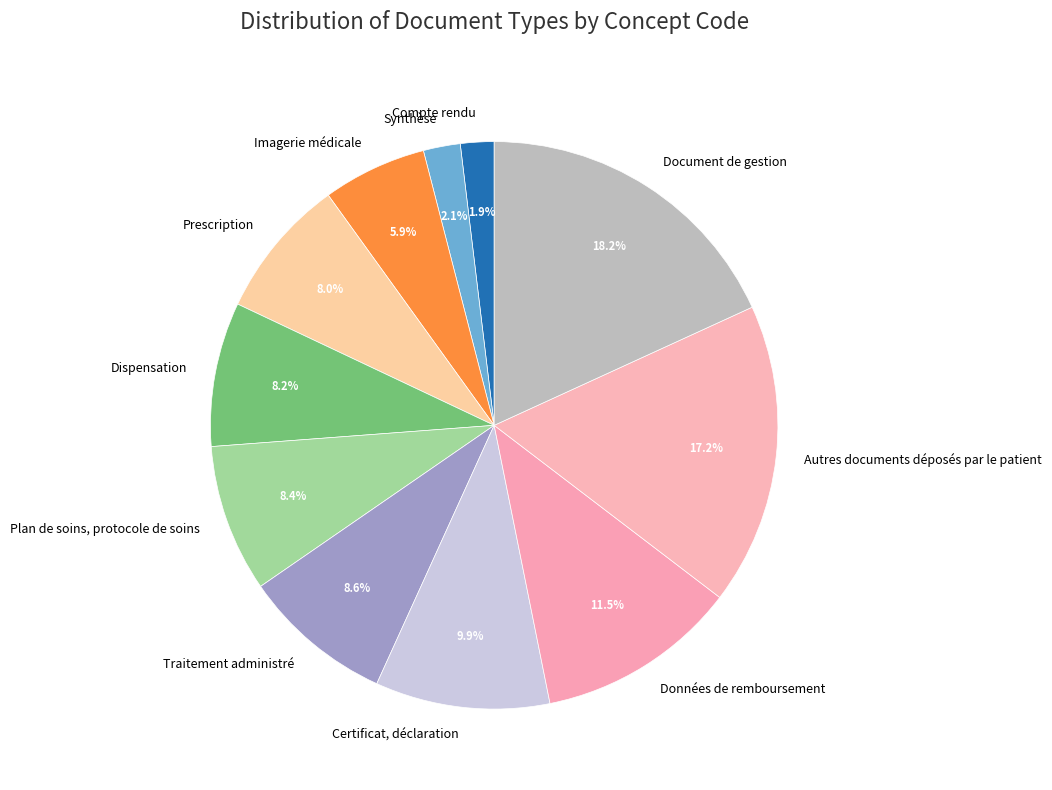

What percentage is NOT represented by Traitement administré?

91.4%